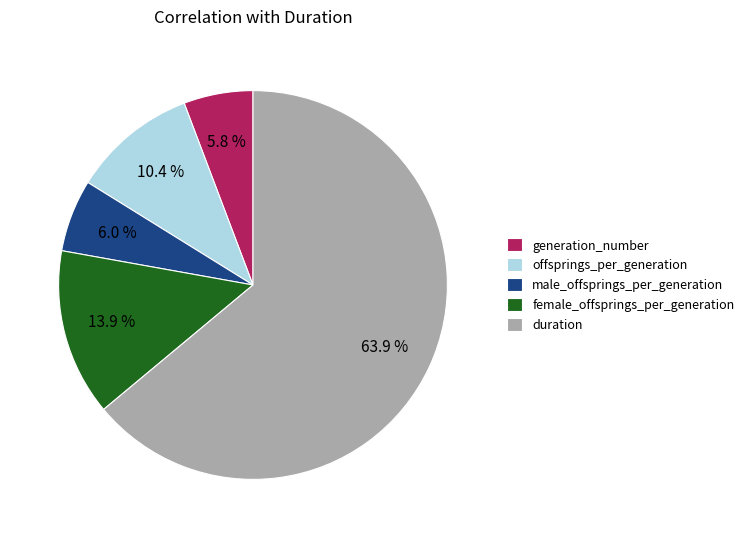

The generation_number slice represents 6% of the pie. True or false?

True